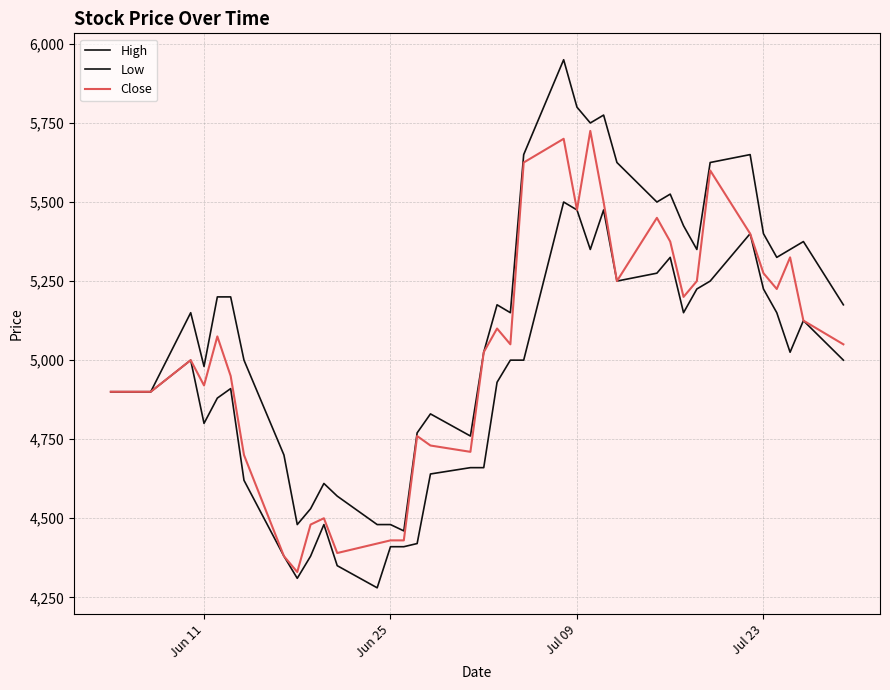

What is the minimum value for Close?

4330